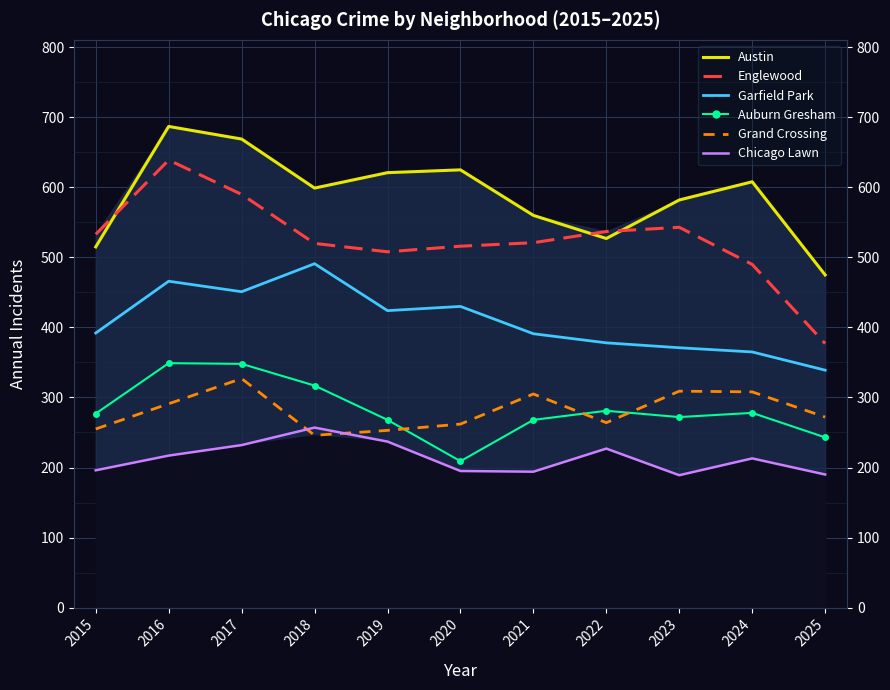

Reading left to right, list all the values displayed in this chart.

Austin: 2015=515	2016=687	2017=669	2018=599	2019=621	2020=625	2021=560	2022=527	2023=582	2024=608	2025=475
Englewood: 2015=533	2016=639	2017=590	2018=520	2019=508	2020=516	2021=521	2022=537	2023=543	2024=490	2025=377
Garfield Park: 2015=392	2016=466	2017=451	2018=491	2019=424	2020=430	2021=391	2022=378	2023=371	2024=365	2025=339
Auburn Gresham: 2015=277	2016=349	2017=348	2018=317	2019=268	2020=209	2021=268	2022=281	2023=272	2024=278	2025=243
Grand Crossing: 2015=255	2016=291	2017=327	2018=246	2019=253	2020=262	2021=305	2022=264	2023=309	2024=308	2025=272
Chicago Lawn: 2015=196	2016=217	2017=232	2018=257	2019=237	2020=195	2021=194	2022=227	2023=189	2024=213	2025=190